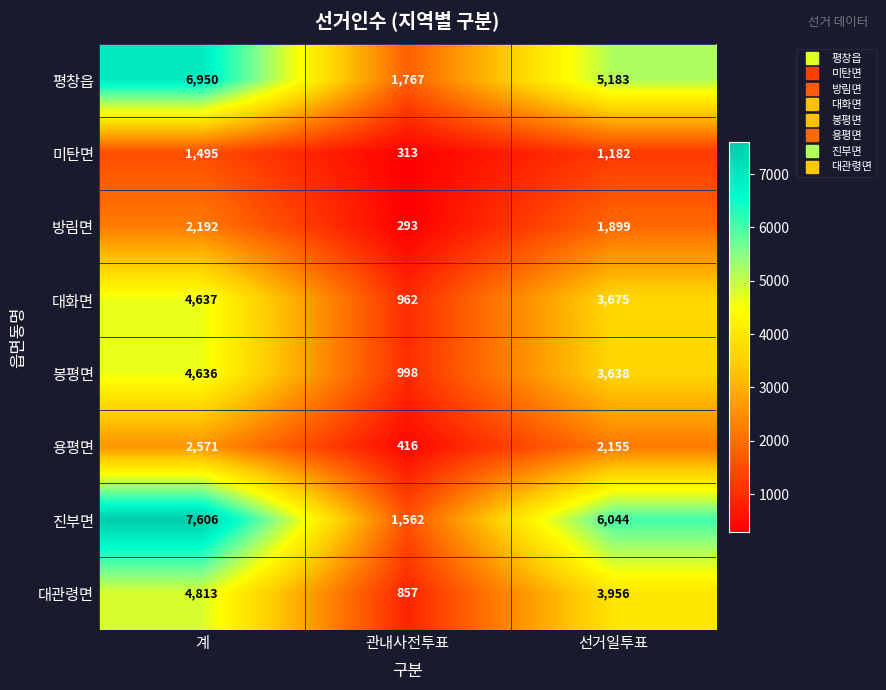

At which category is the sum across all series the highest?

계